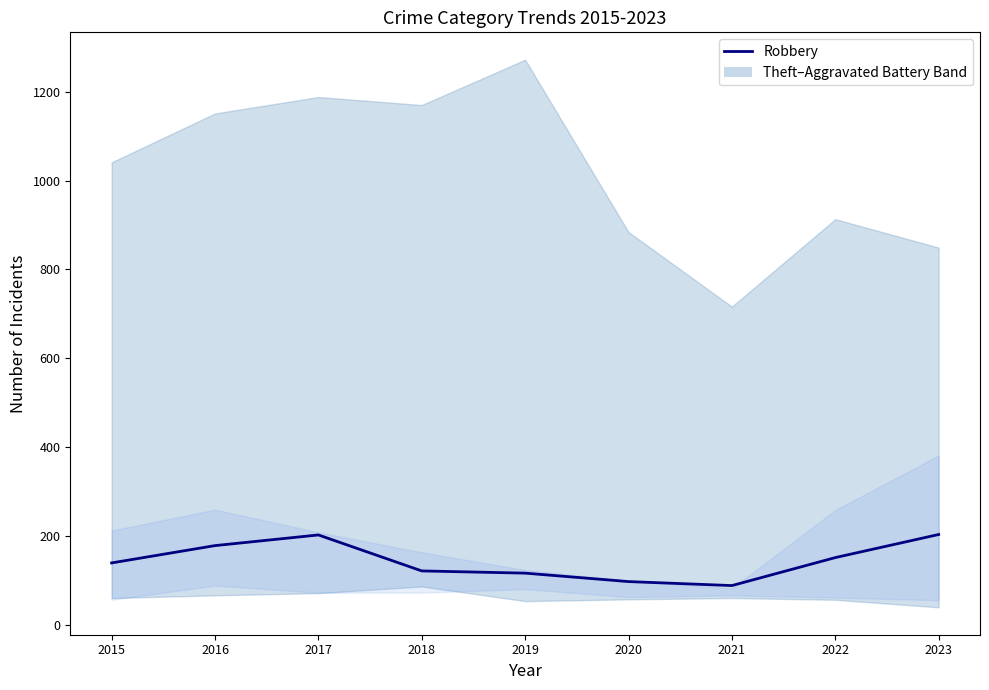

How many categories are shown in the chart?

9